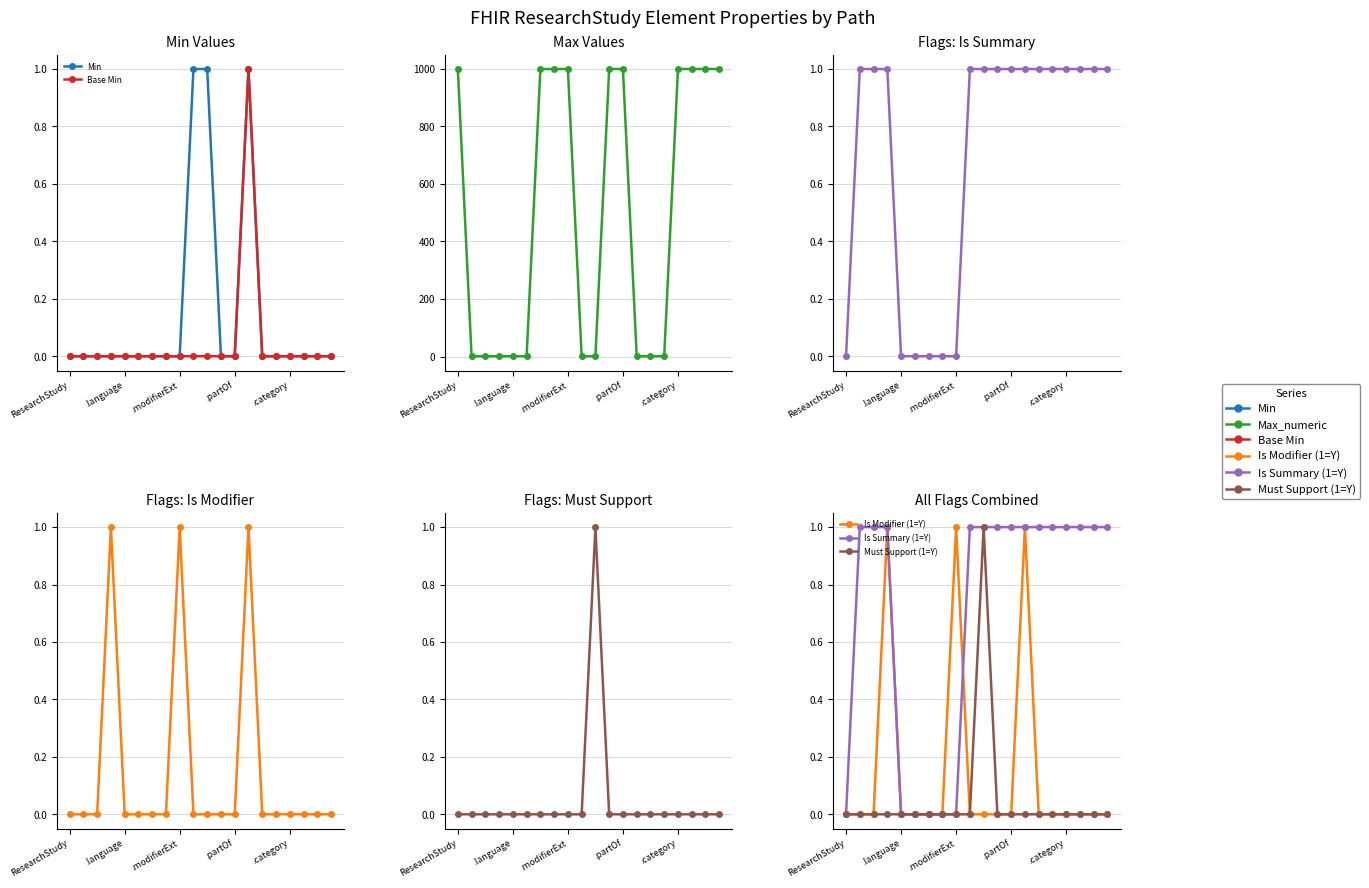

Where is Min nearest to the value 0?

ResearchStudy